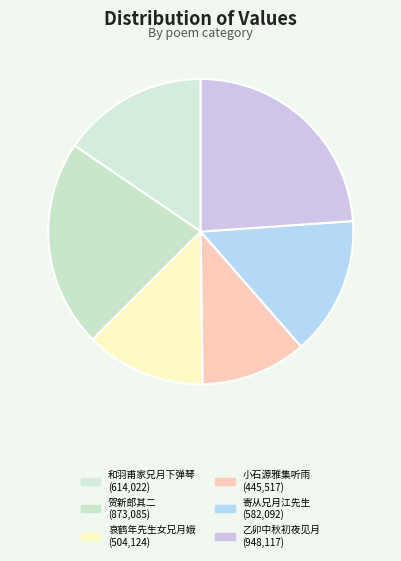

Which category has the smallest portion of the pie?

小石源雅集听雨索题时余握别汝启兄月馀未逢斯盛